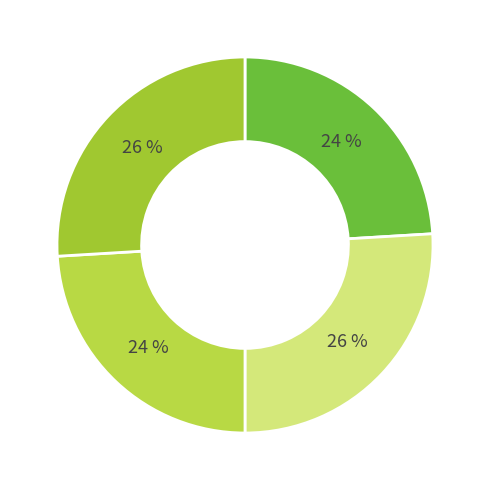

How many slices are in this pie chart?

4